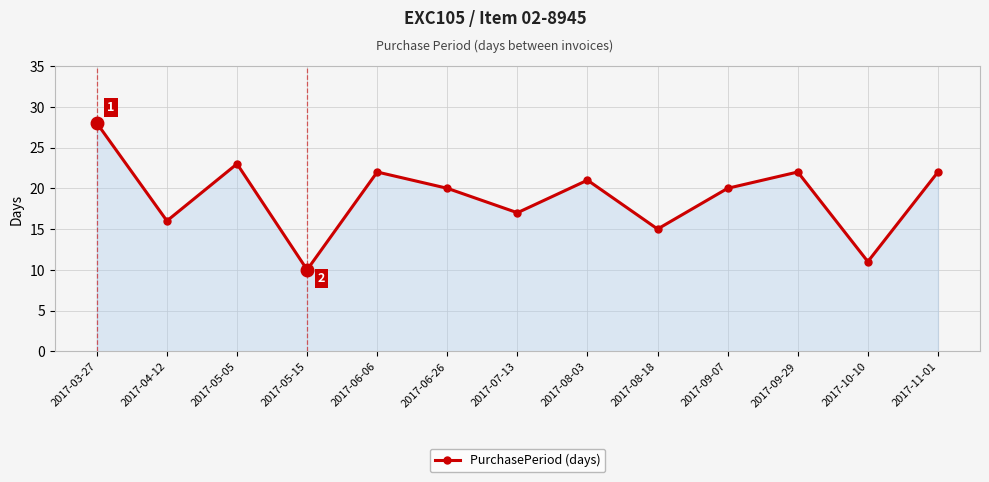

What is the ratio of the value at 2017-07-13 to the value at 2017-08-03?

0.8